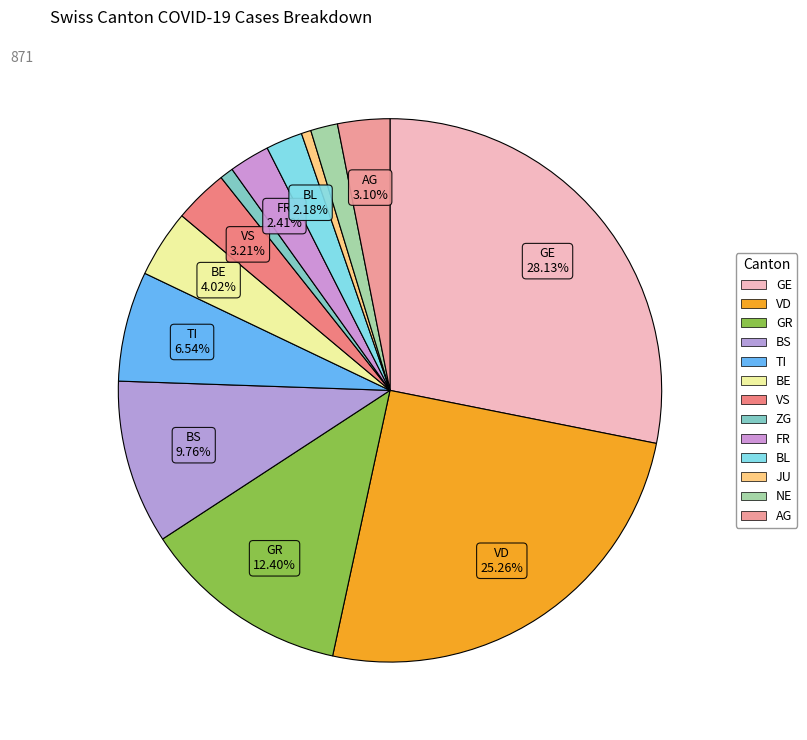

What is the smallest slice in the pie chart?

JU